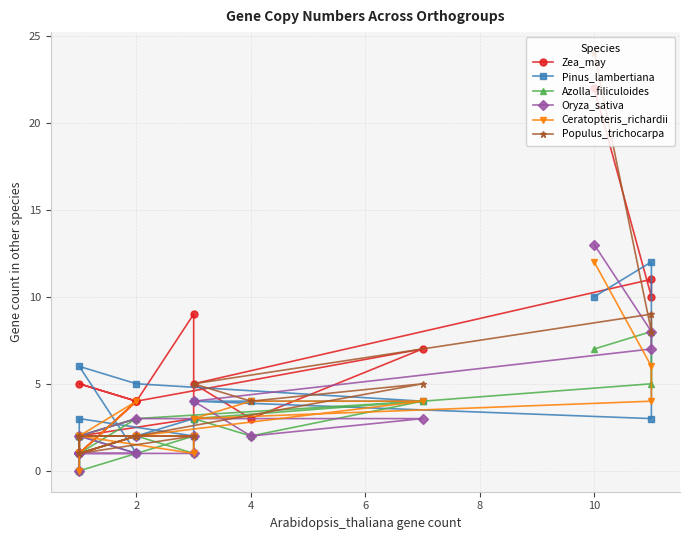

What is the maximum value for Ceratopteris_richardii?

12